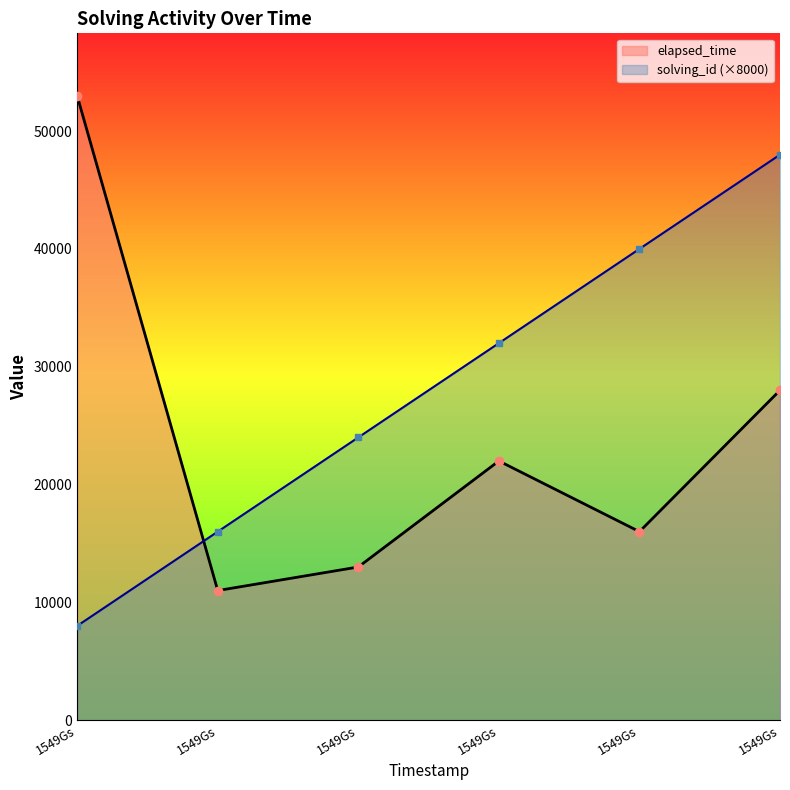

In elapsed_time, how many points are lower than both neighbors (excluding endpoints)?

2